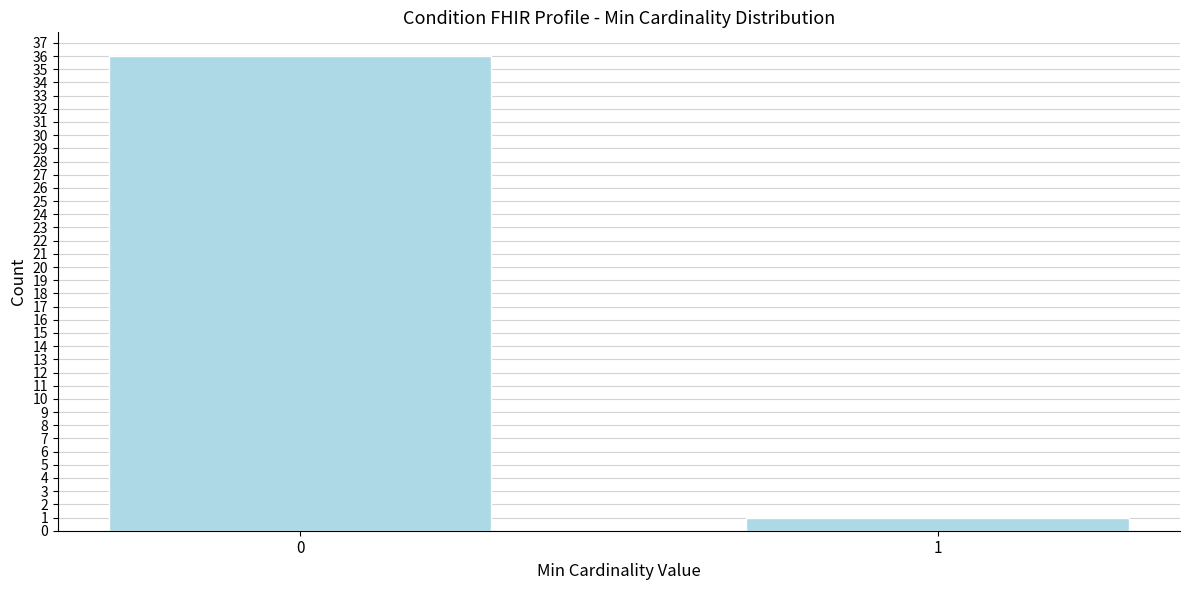

Reading left to right, extract all data points from this chart.

0=36	1=1